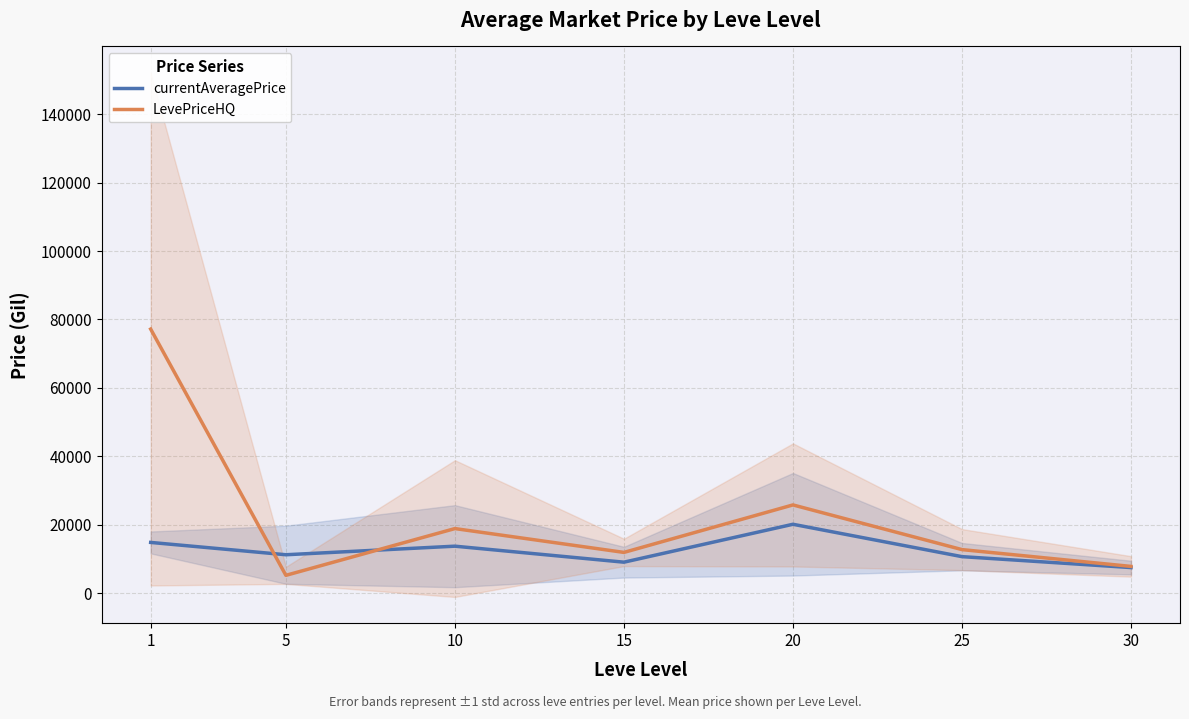

Which category has the highest value in the LevePriceHQ series?

1